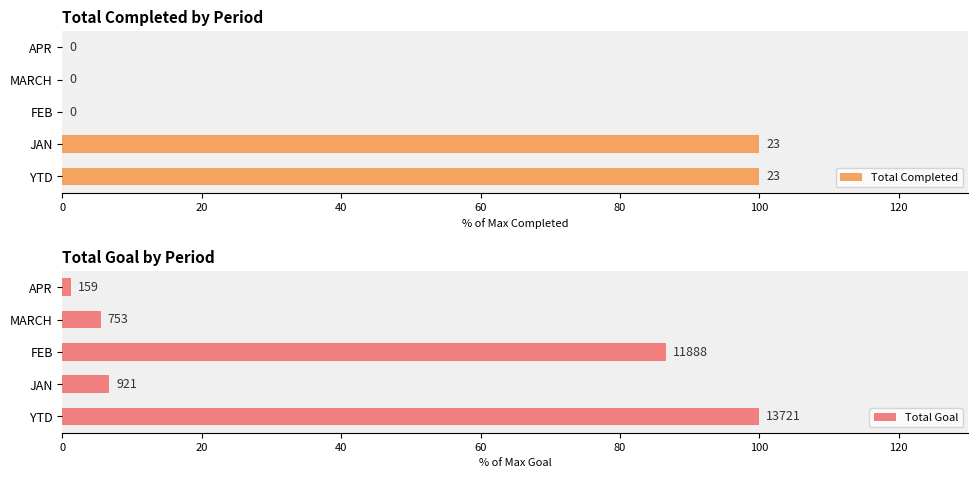

What is the total value across all series at 20?

106.7